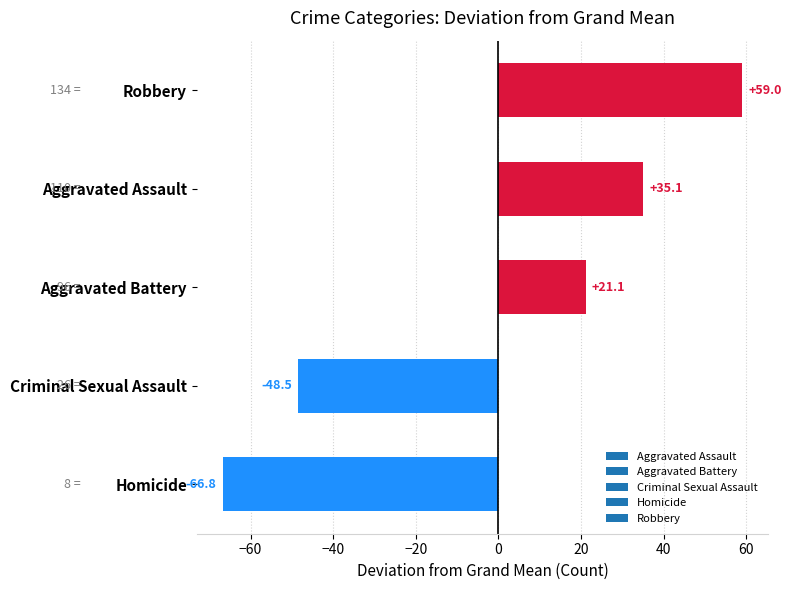

The chart shows a value of 101.3 at Robbery. True or false?

False